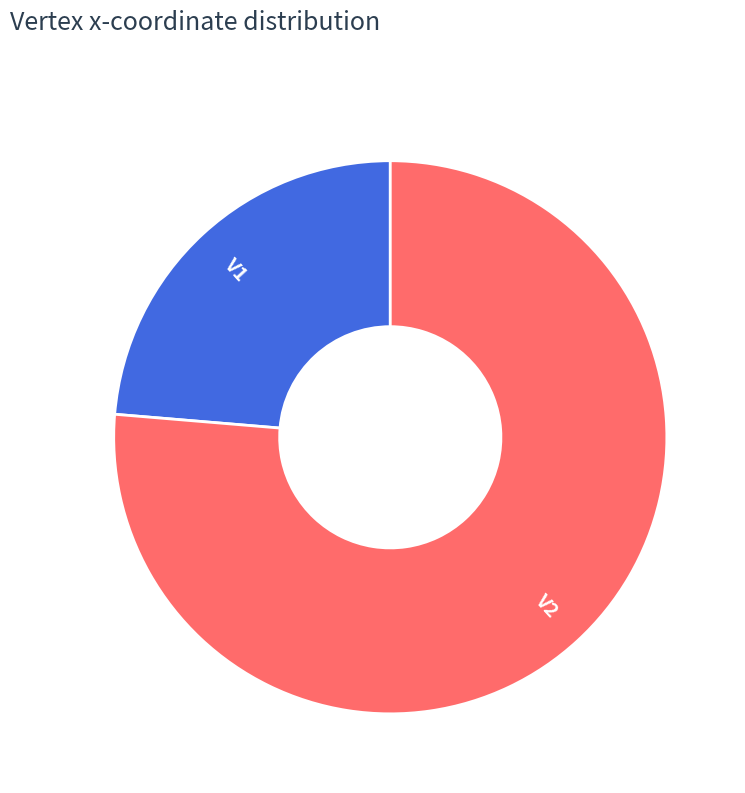

The V2 slice represents 84% of the pie. True or false?

False